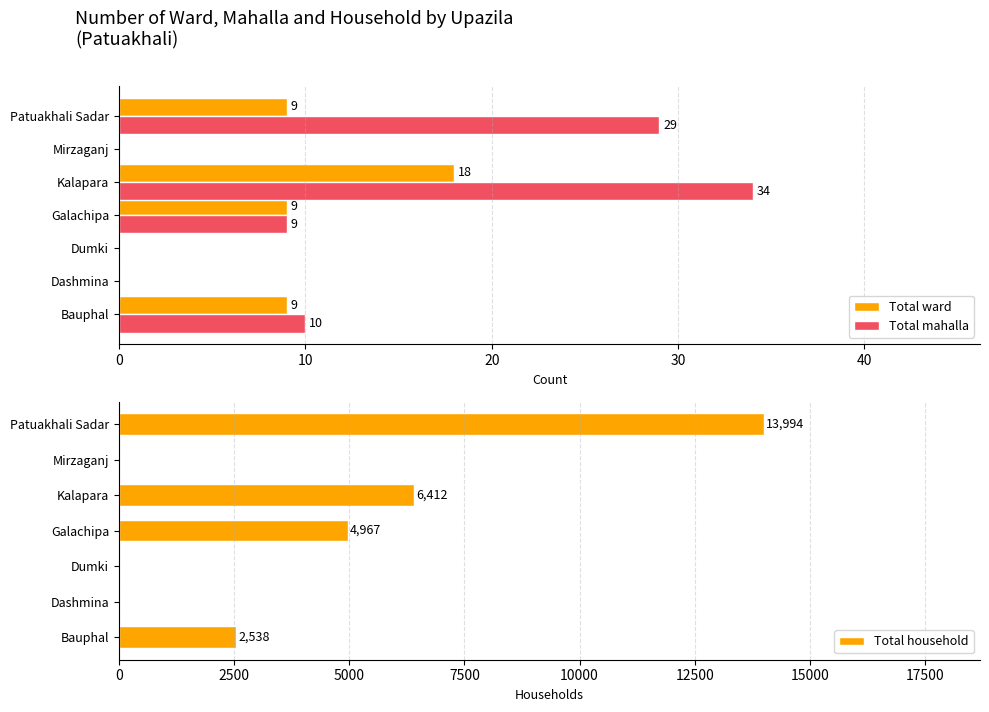

What are all the series names shown in the legend?

Total ward, Total mahalla, Total household